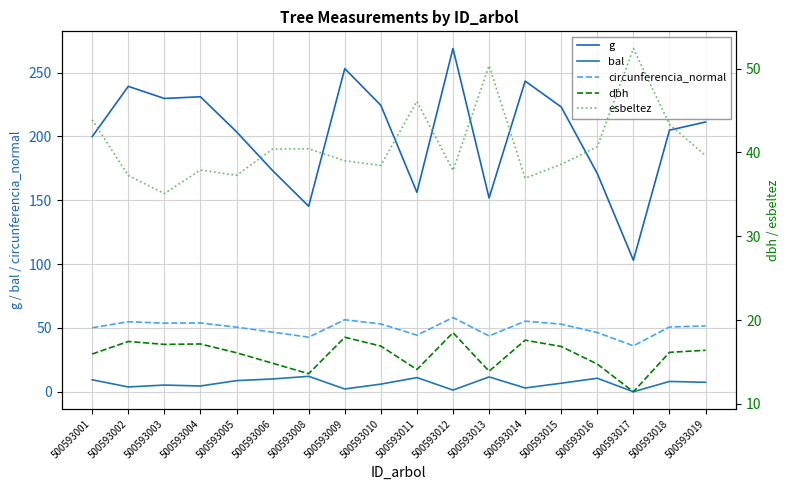

Which series has the largest total across all categories?

g